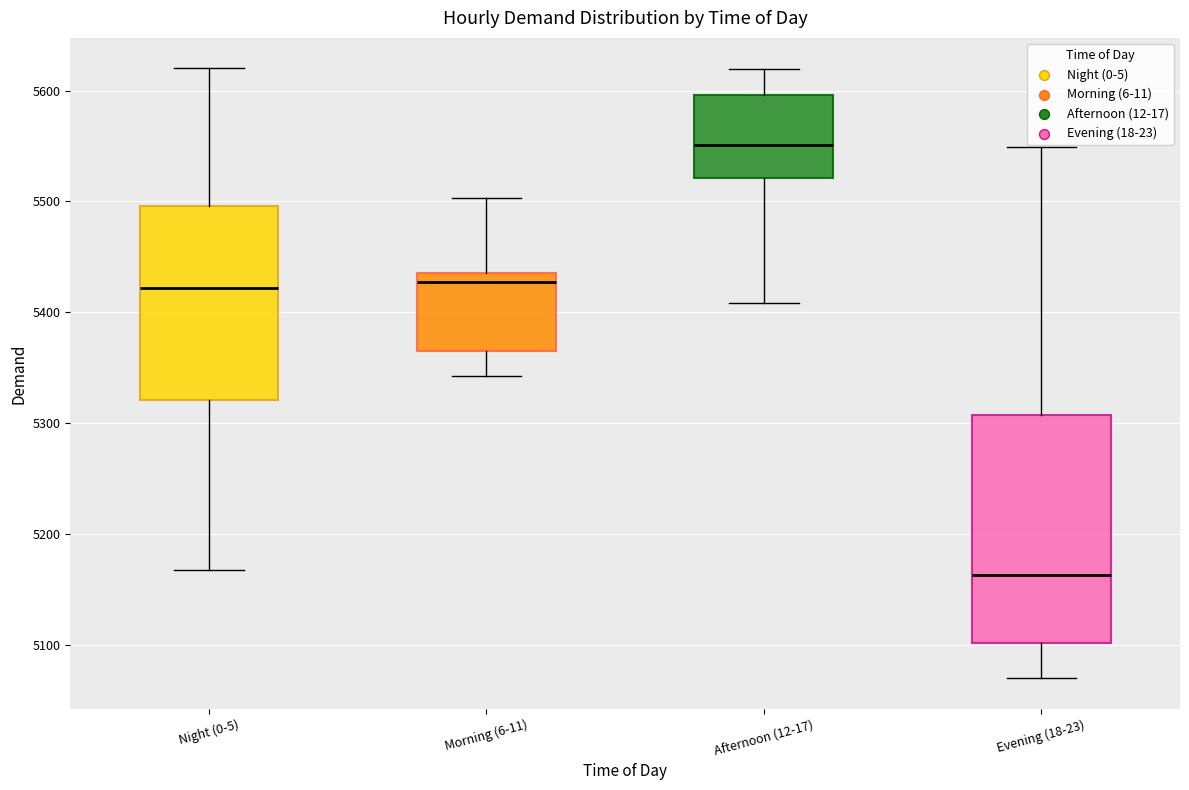

Reading left to right, read every box against the y-axis: the position of its median line, the range the box covers, and the ends of its whiskers. The values are not printed on the chart, so give them approximately, as read against the axis.

Night (0-5): median 5420, box 5320 to 5500, whiskers 5170 to 5620
Morning (6-11): median 5430, box 5370 to 5440, whiskers 5340 to 5500
Afternoon (12-17): median 5550, box 5520 to 5600, whiskers 5410 to 5620
Evening (18-23): median 5160, box 5100 to 5310, whiskers 5070 to 5550